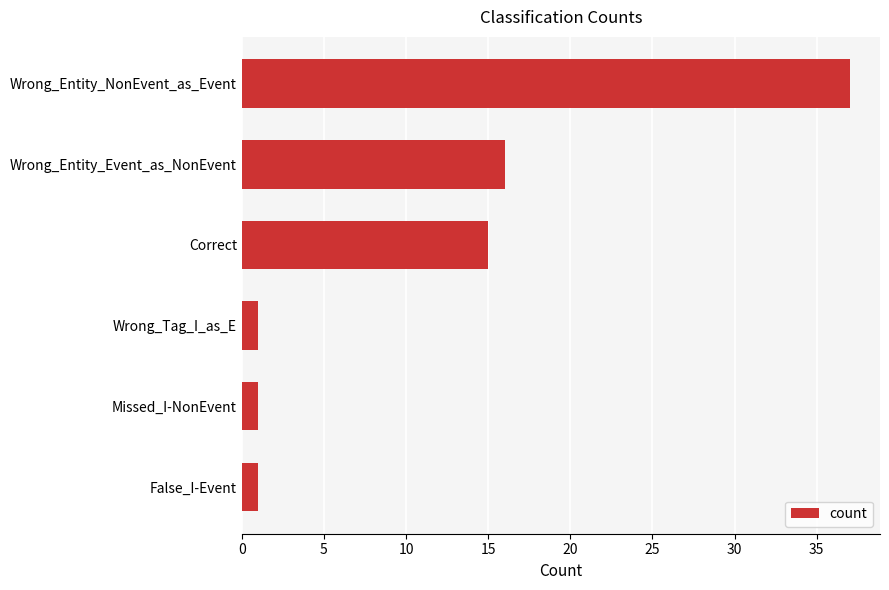

How many data points are less than 15?

3